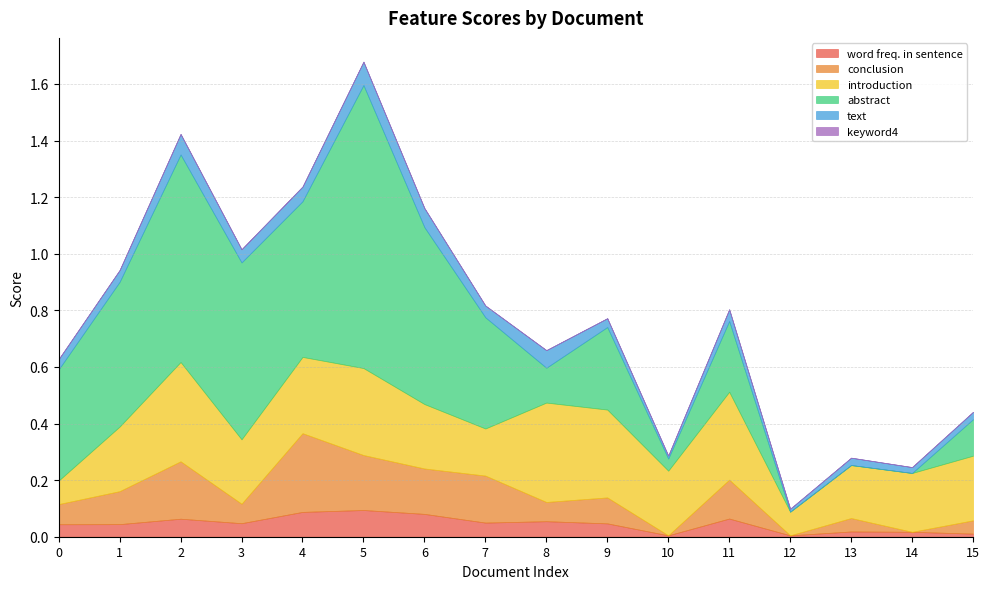

Where is the first local maximum for introduction?

2